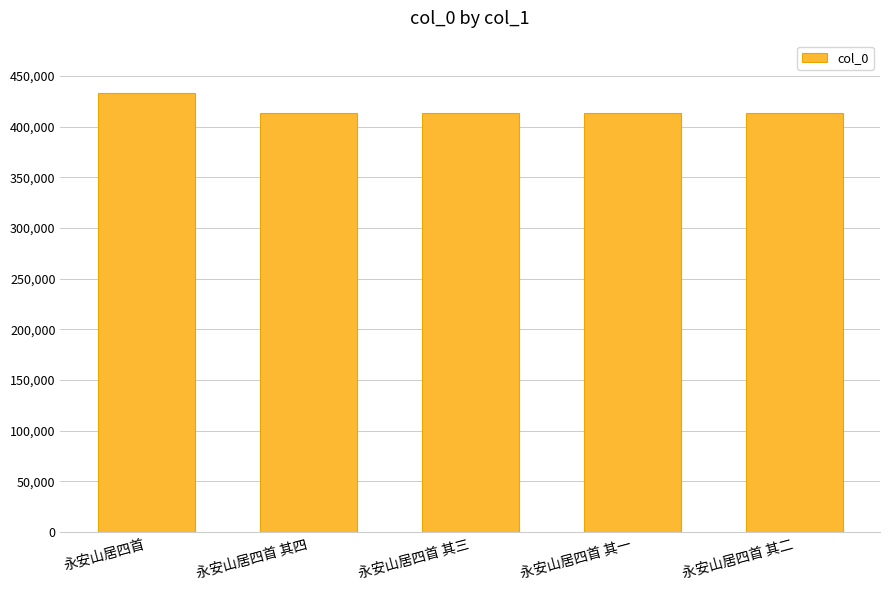

What is the approximate value at 永安山居四首 其四, to the nearest 50?

413250